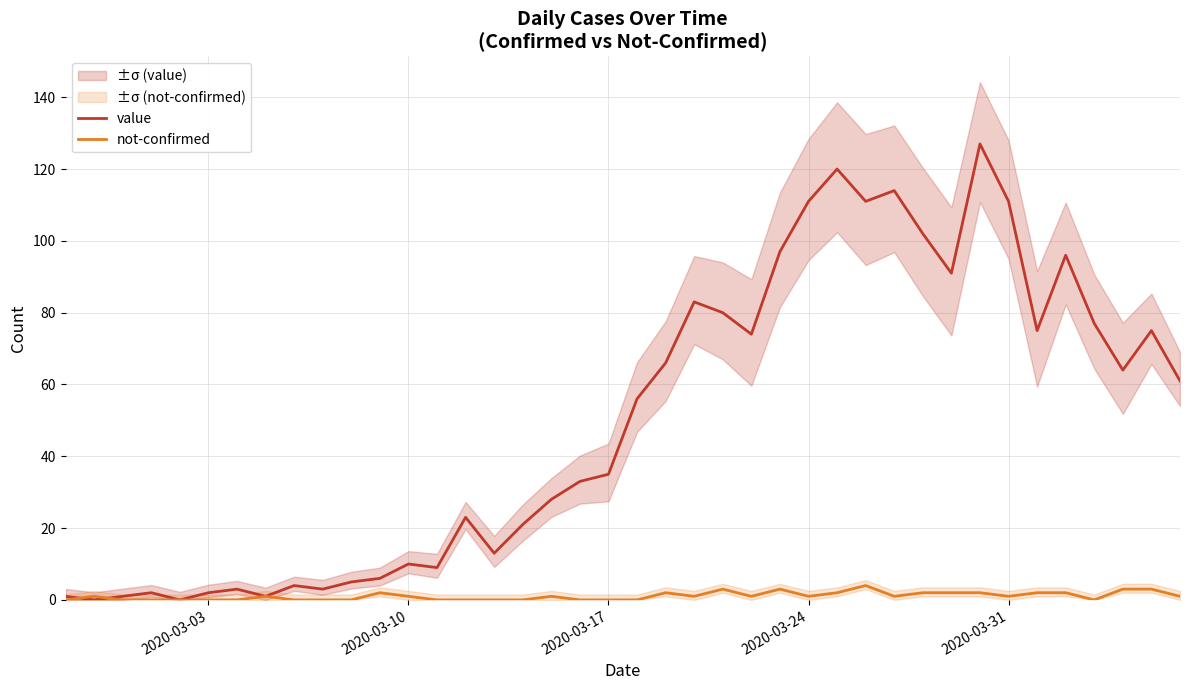

Is this an area chart (filled region under the line)?

No